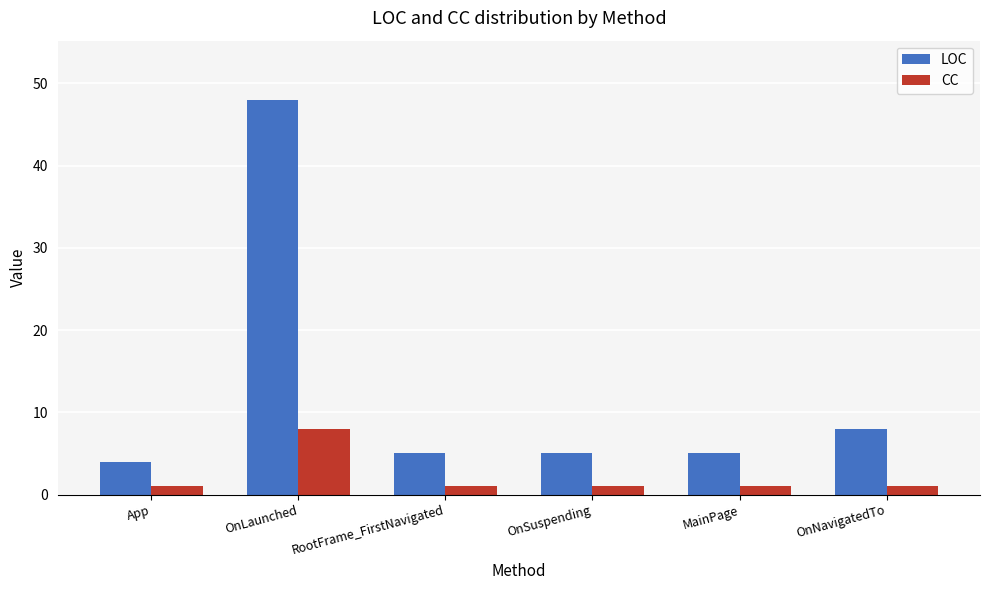

The LOC series shows 5 at OnSuspending. True or false?

True